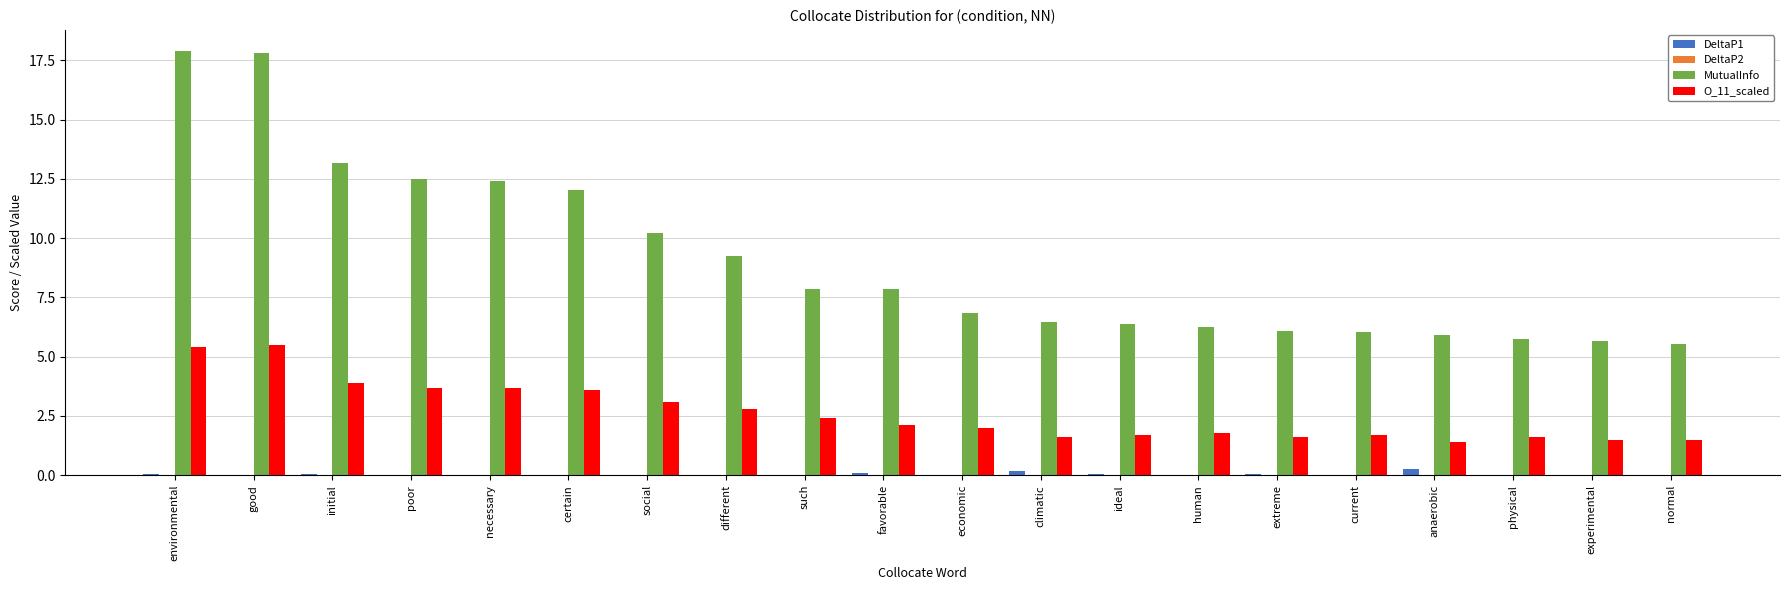

The value of O_11_scaled at good is 5.5. True or false?

True